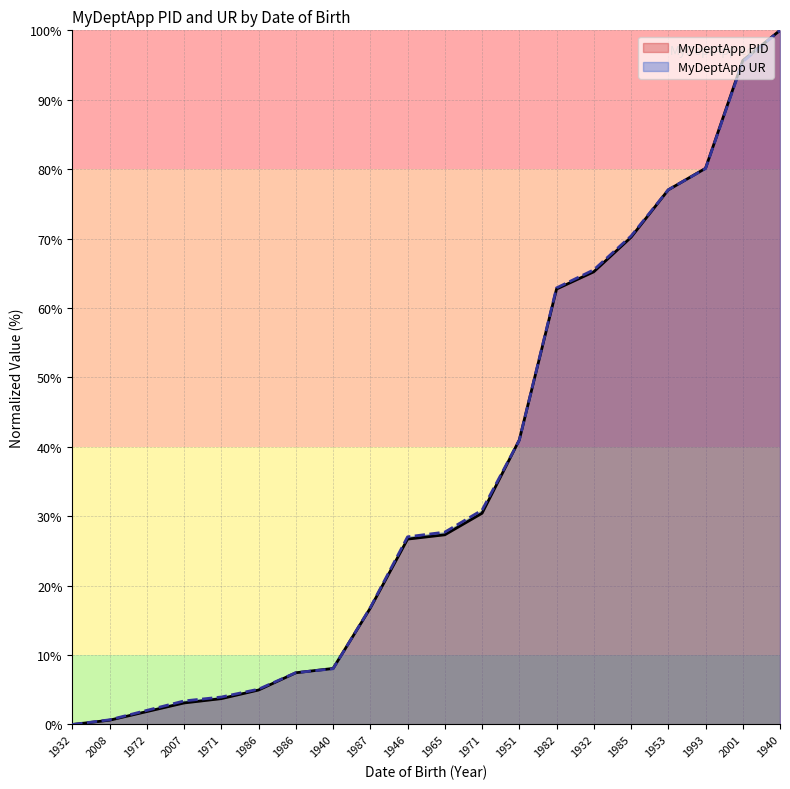

Which has a higher value, 1932 or 1972?

1972